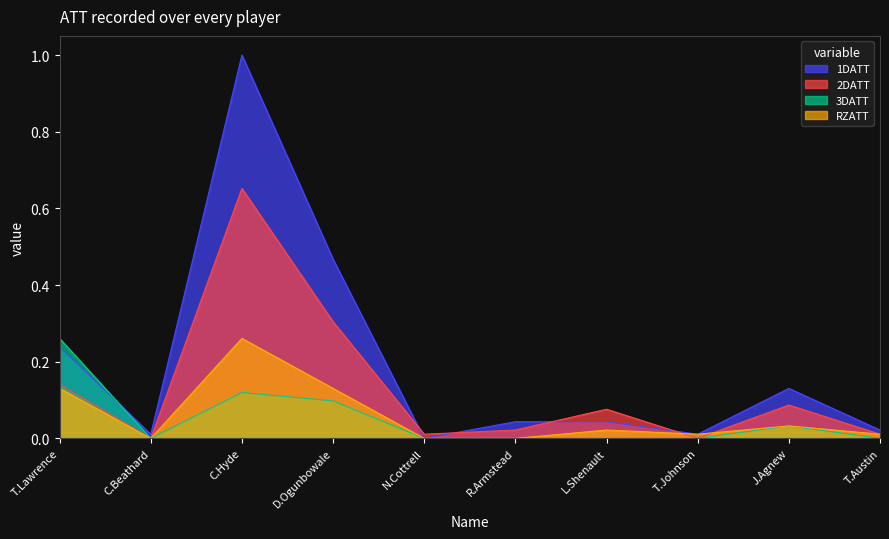

Which series has the widest spread of values?

1DATT